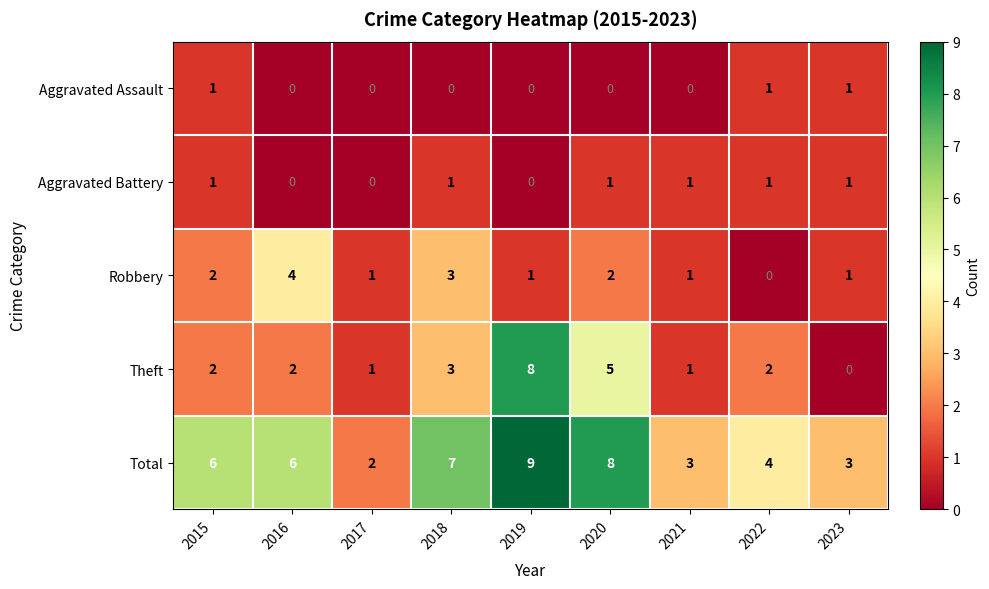

What is the difference between the maximum and minimum values in the Theft series?

8